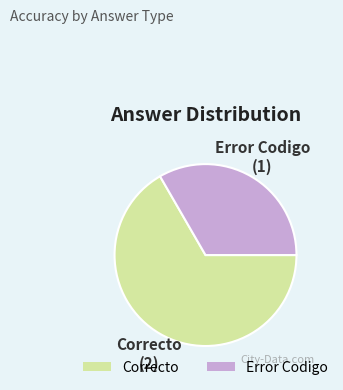

Is the sum of Error Codigo and Correcto greater than half?

Yes